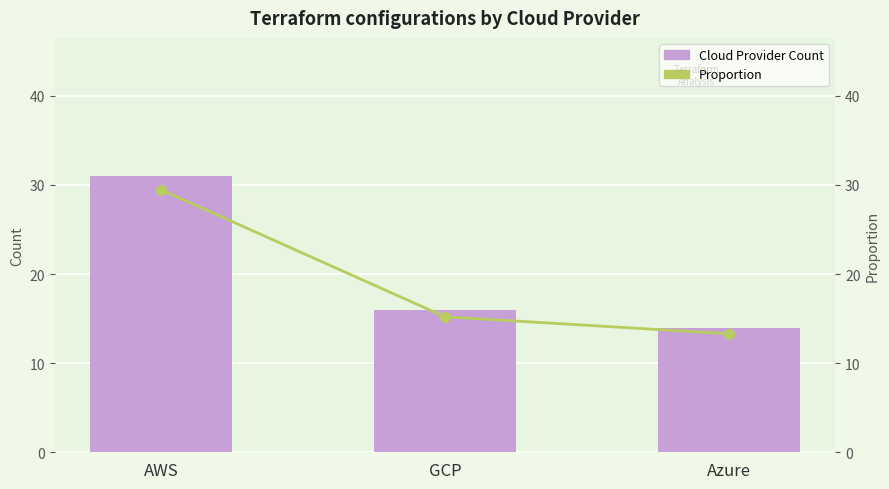

Which series has the widest spread of values?

Count